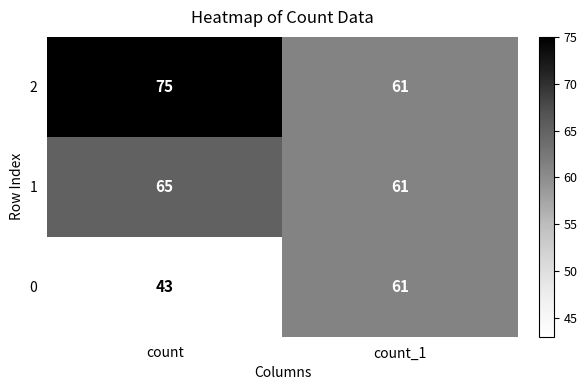

What is the total value across all series at count?

183